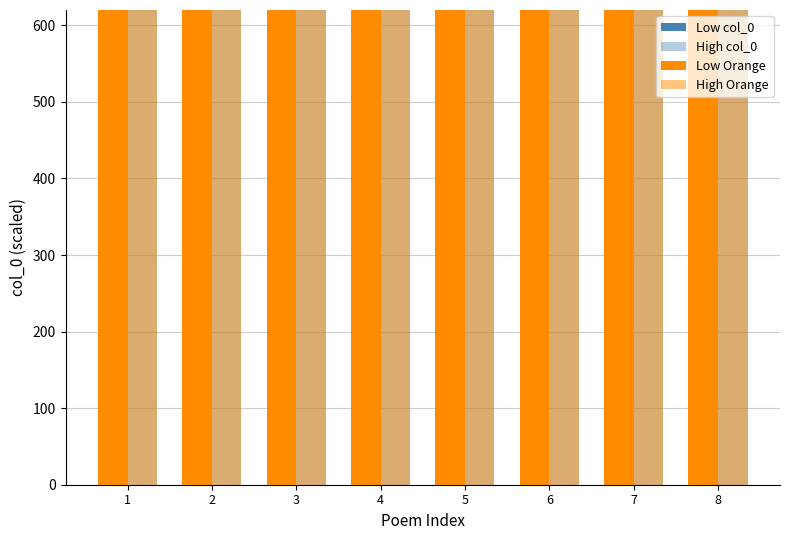

Rank the series by their maximum value, from highest to lowest.

Series A (Dark), Series B (Light), Series A (Orange), Series B (Orange Light)